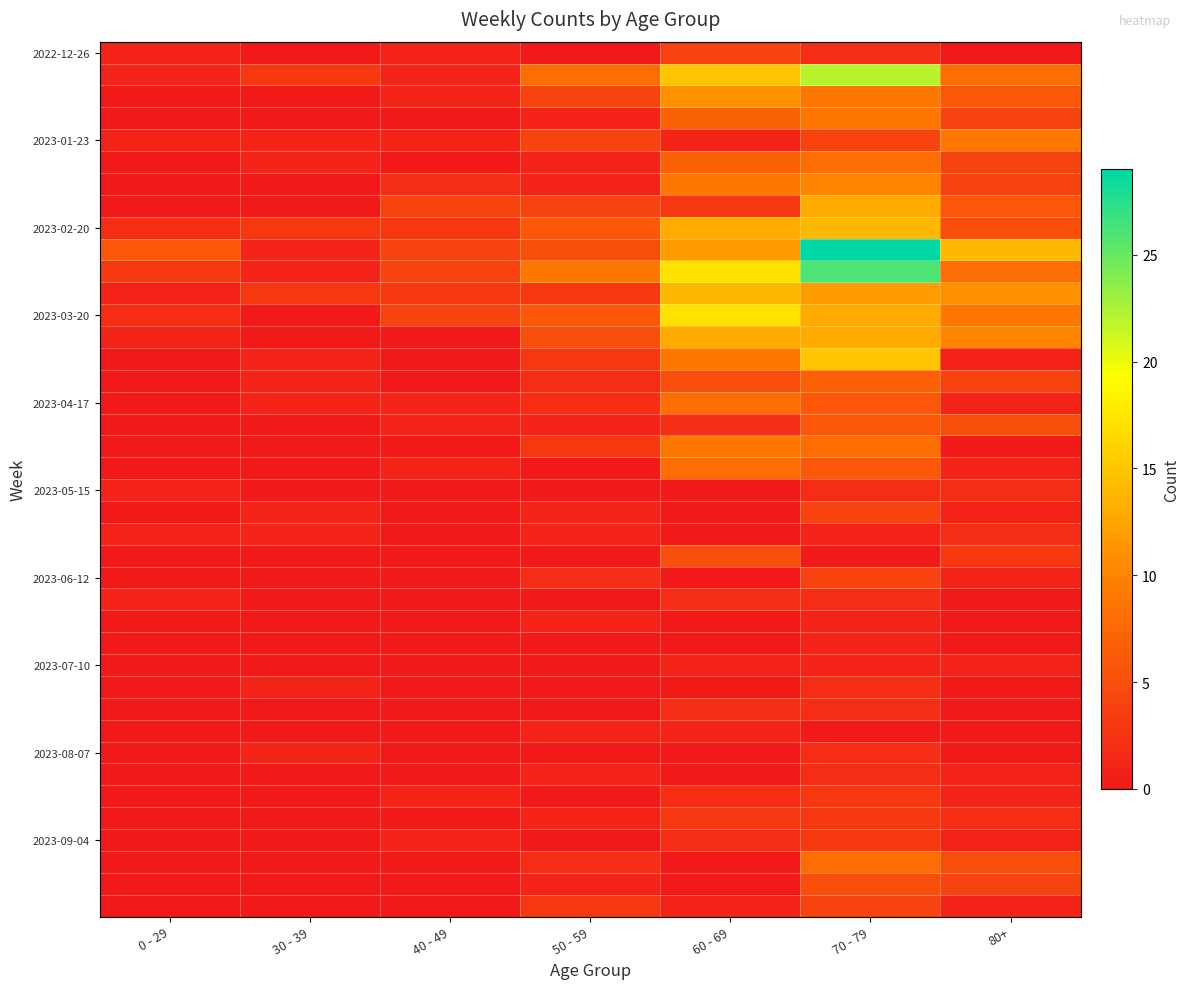

Which has a higher value, 30 - 39 or 70 - 79?

70 - 79